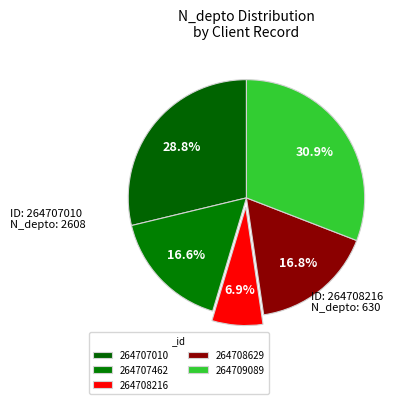

Is there a majority slice in this chart?

No